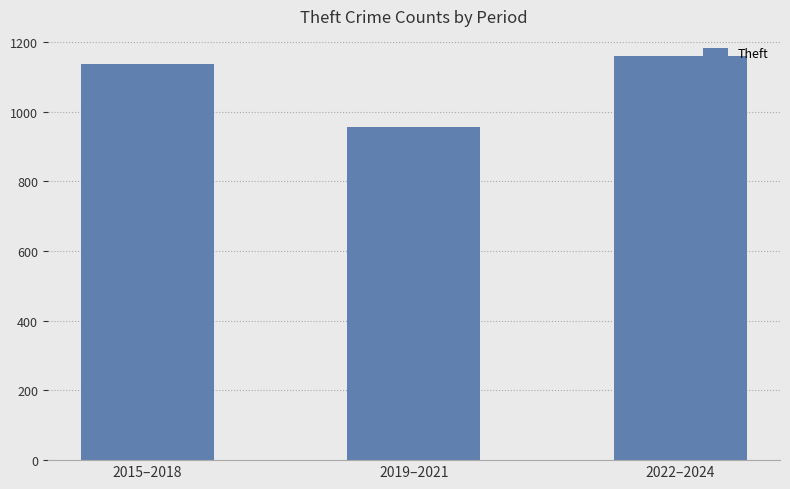

Rank the categories by value from lowest to highest.

2019–2021, 2015–2018, 2022–2024